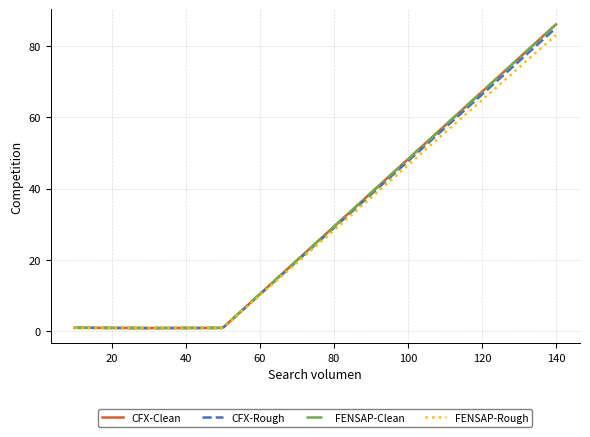

What are all the series names shown in the legend?

CFX-Clean, CFX-Rough, FENSAP-Clean, FENSAP-Rough